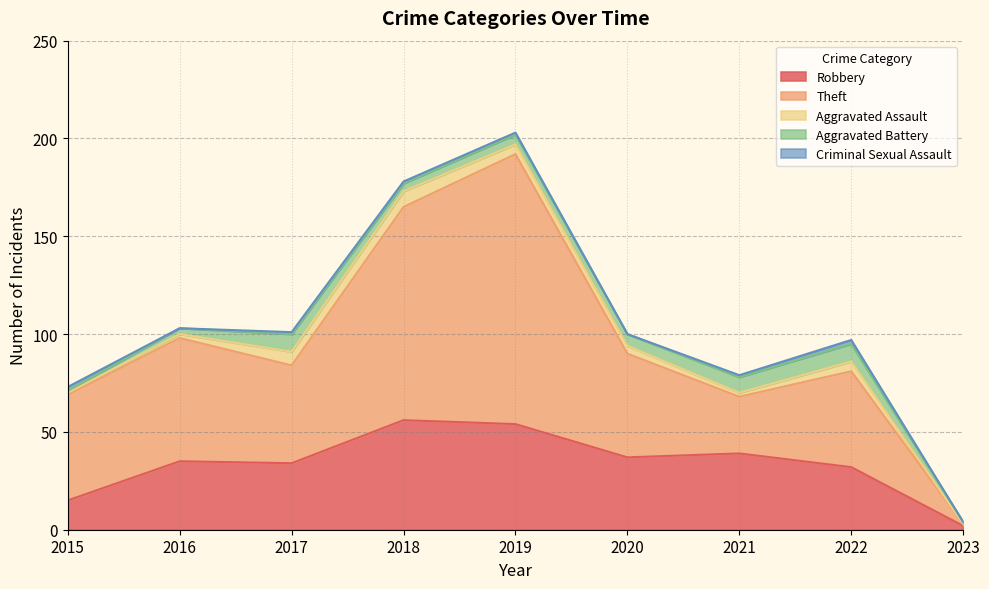

True or false: Theft and Aggravated Assault intersect in this chart.

False